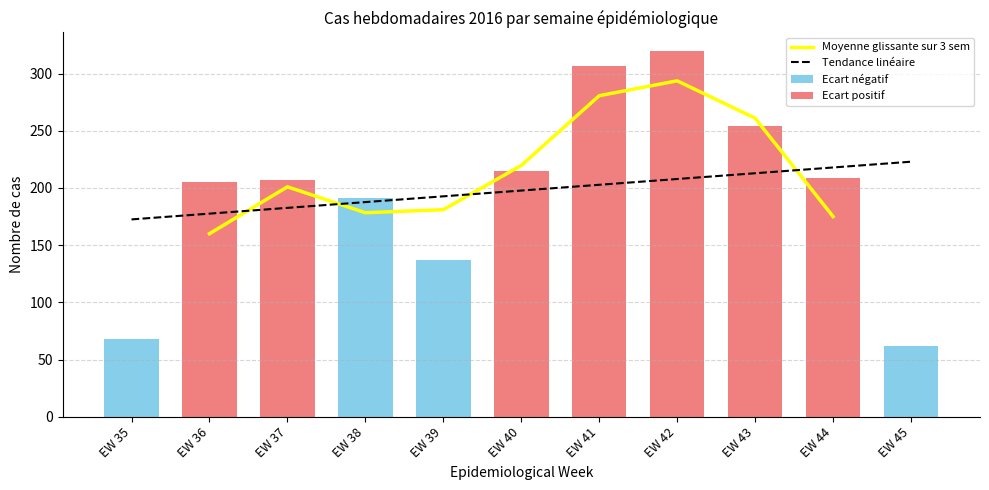

Which category has the highest value across all series?

EW 42, 2016